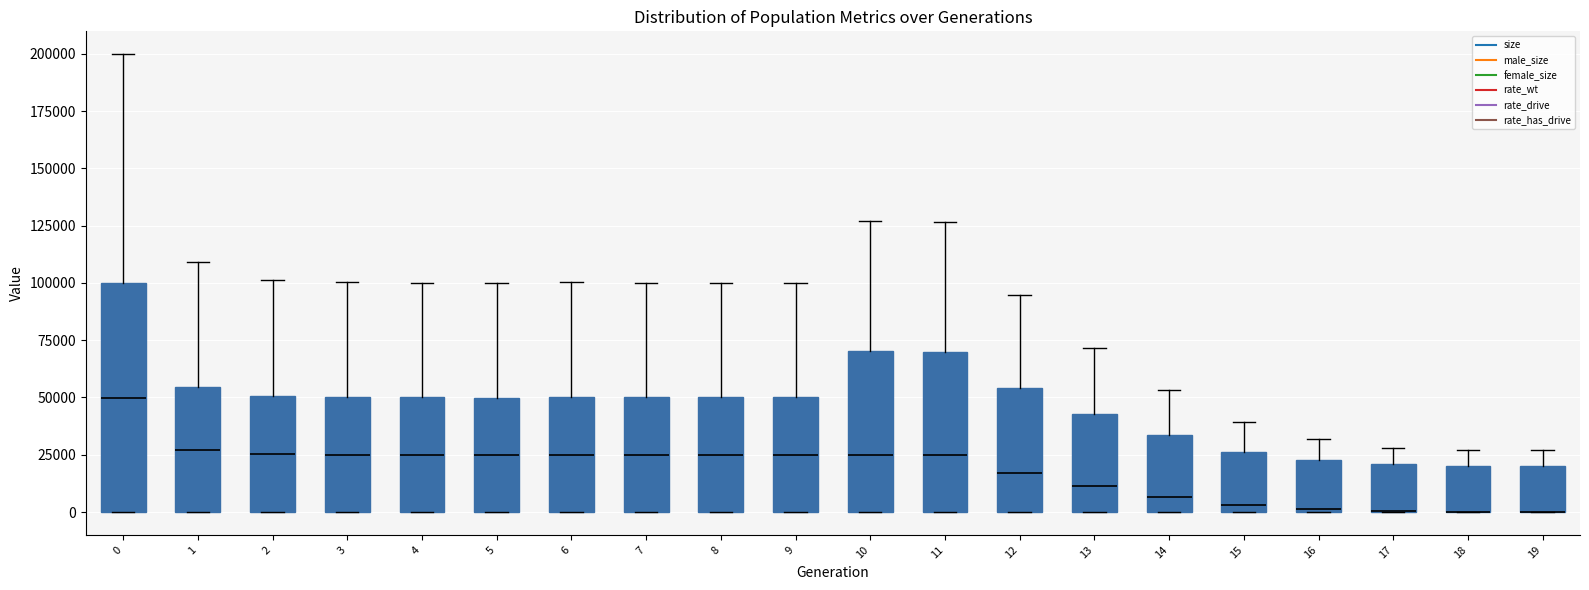

Where is the upper edge of the box at x = 10 on the y-axis? The values are not printed on the chart, so give them approximately, as read against the axis.

70000